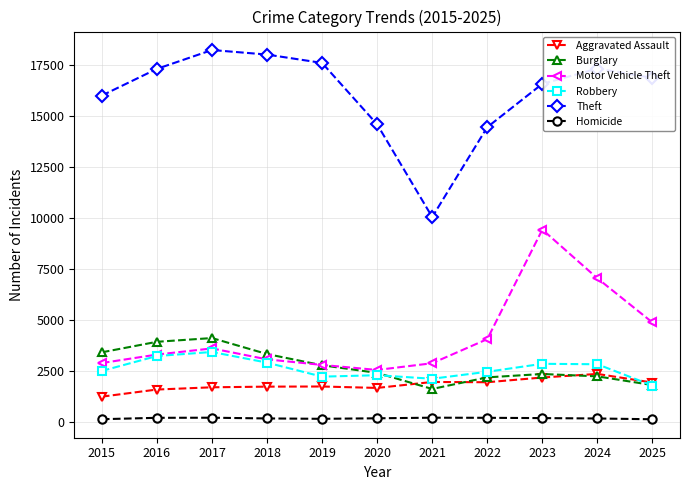

Which series has the widest spread of values?

Theft